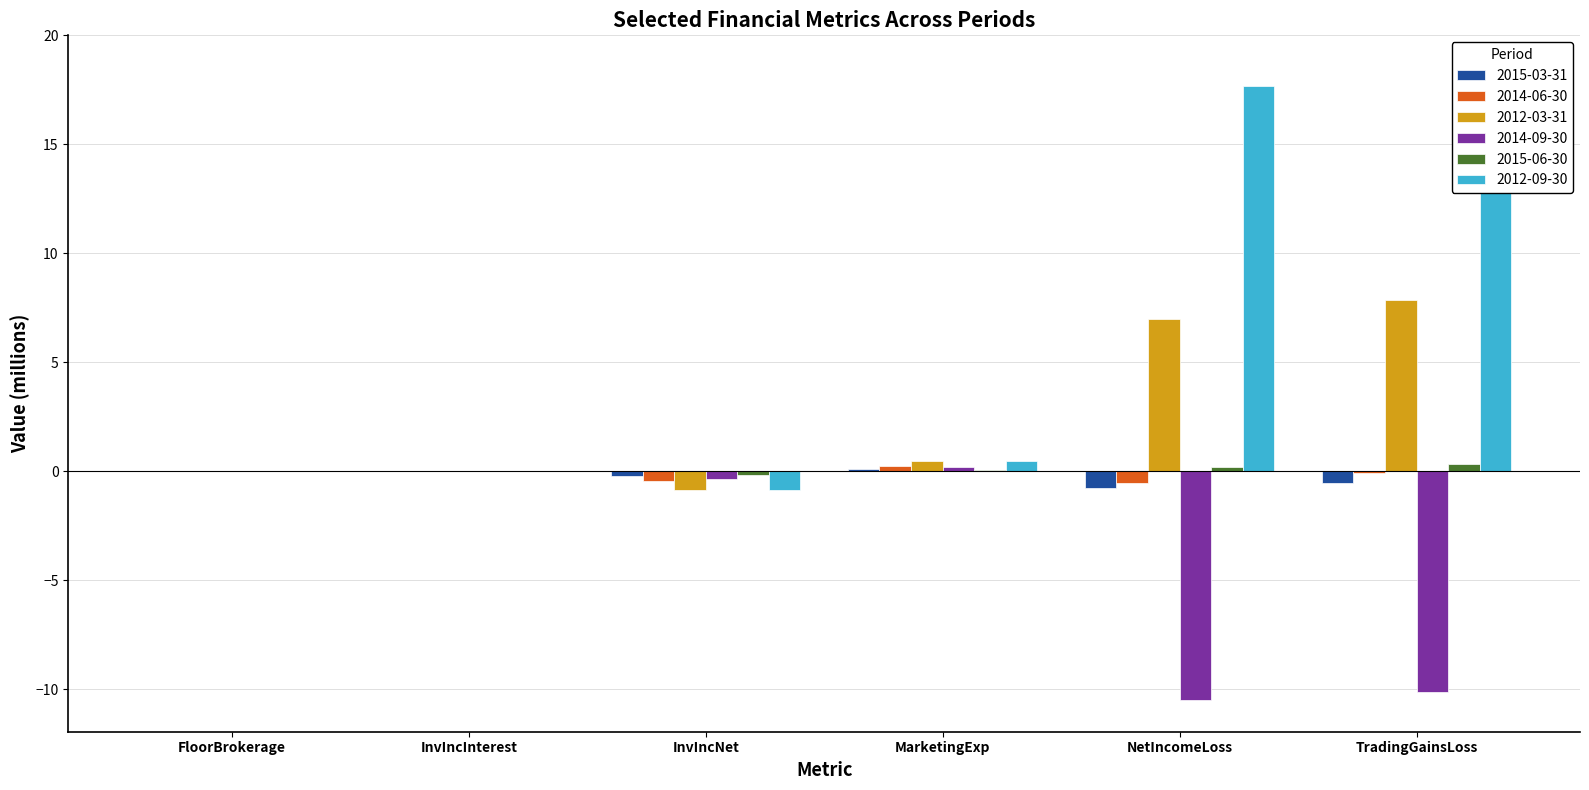

What is the label of the 2nd bar from the right?

NetIncomeLoss